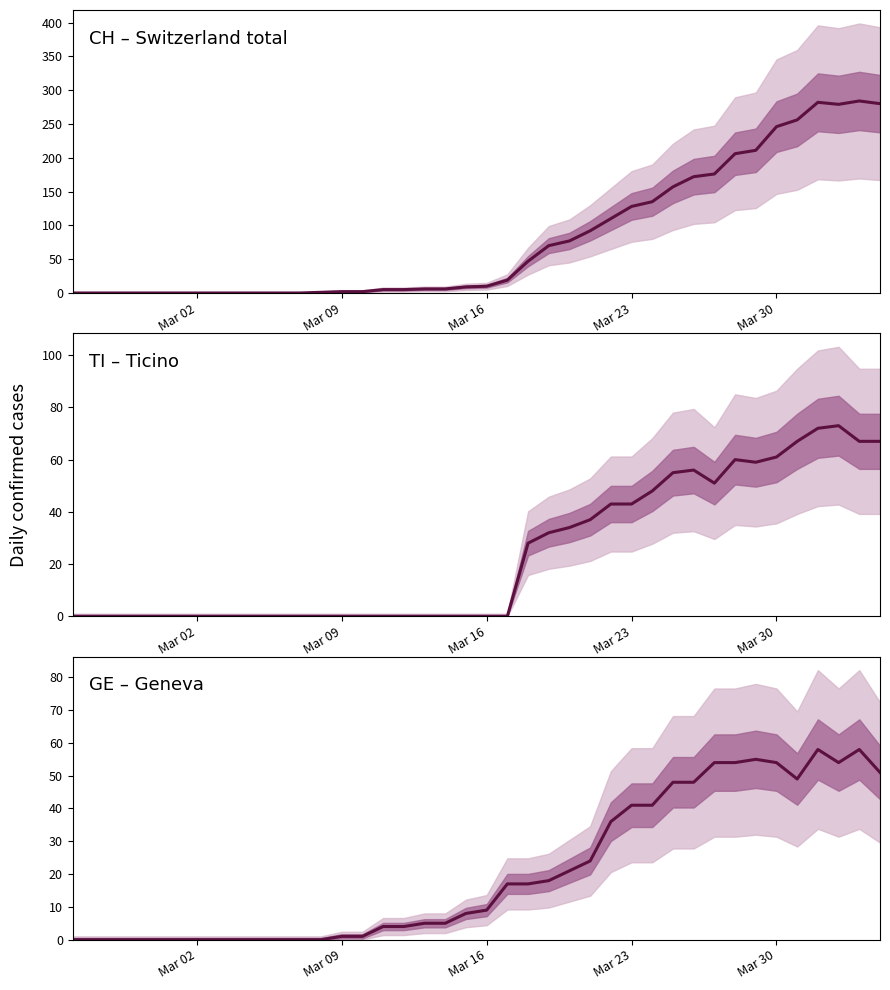

Is this an area chart (filled region under the line)?

No